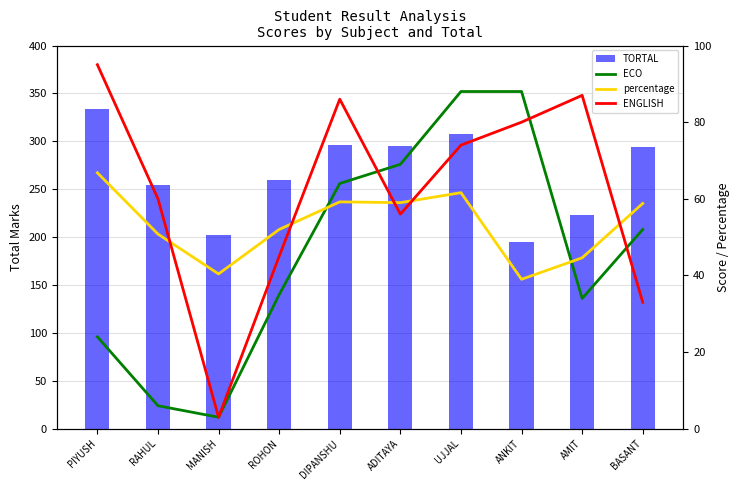

What is the difference between the ENGLISH values at ROHON and ANKIT?

35.0